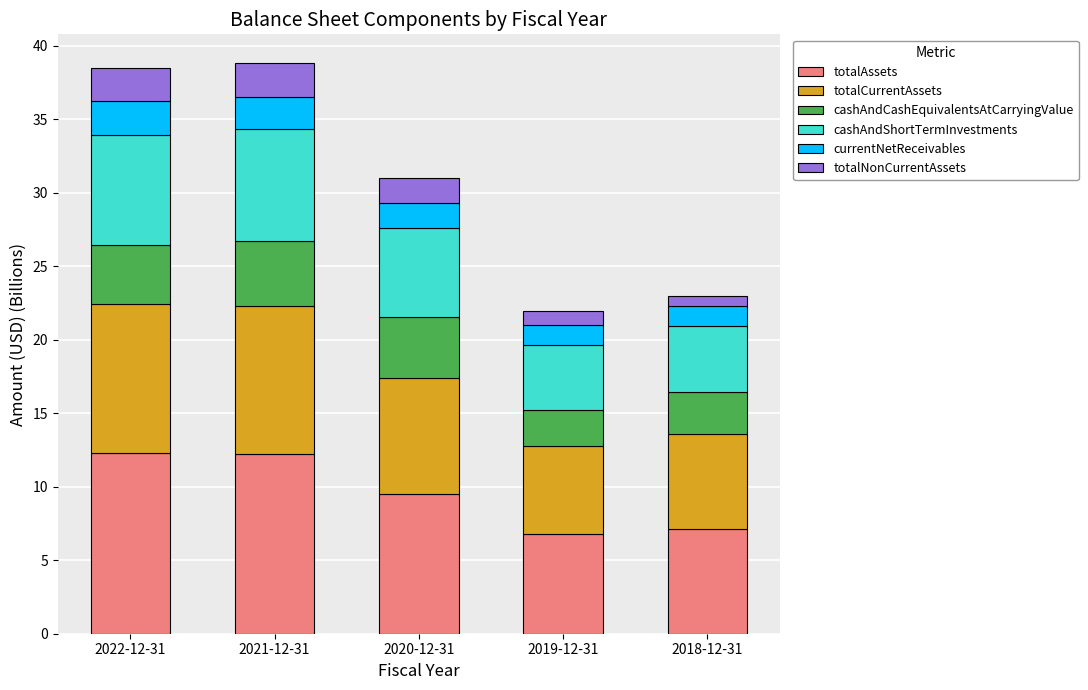

The totalAssets series shows 12.2 at 2021-12-31. True or false?

True